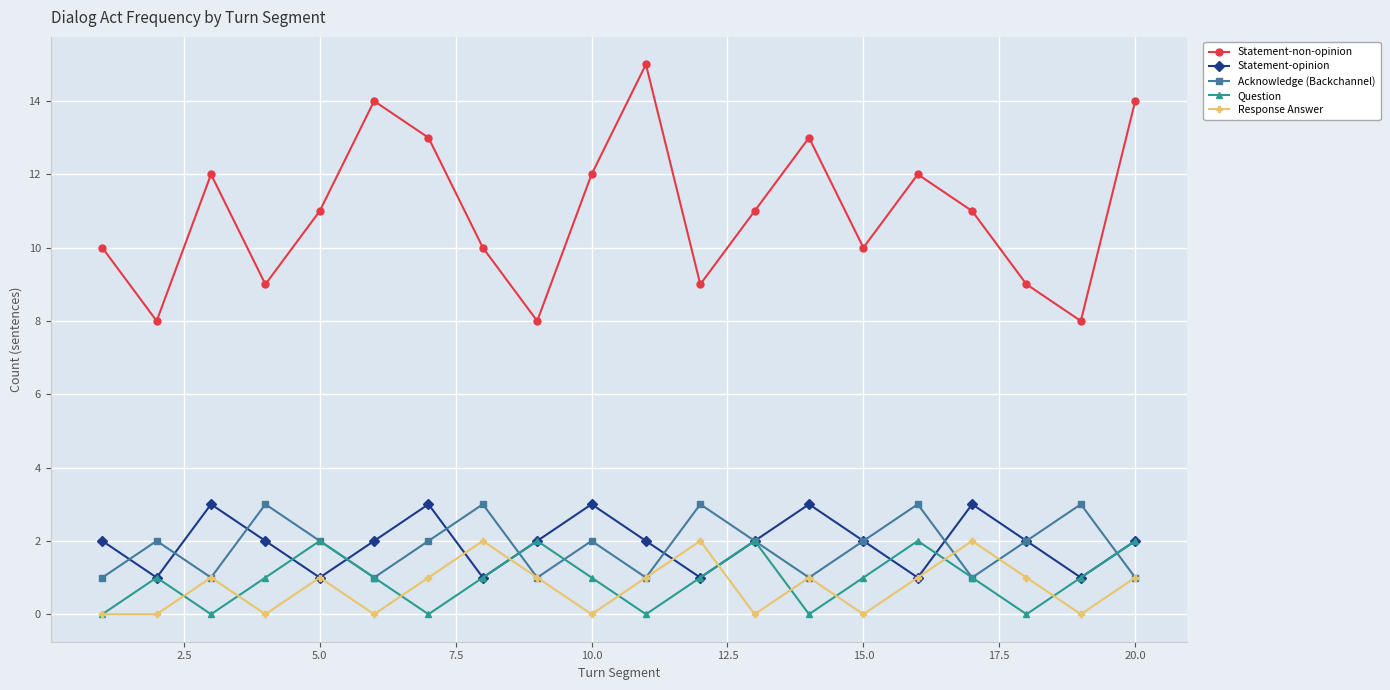

What is the value of the Statement-opinion point at the 5th from the left?

1